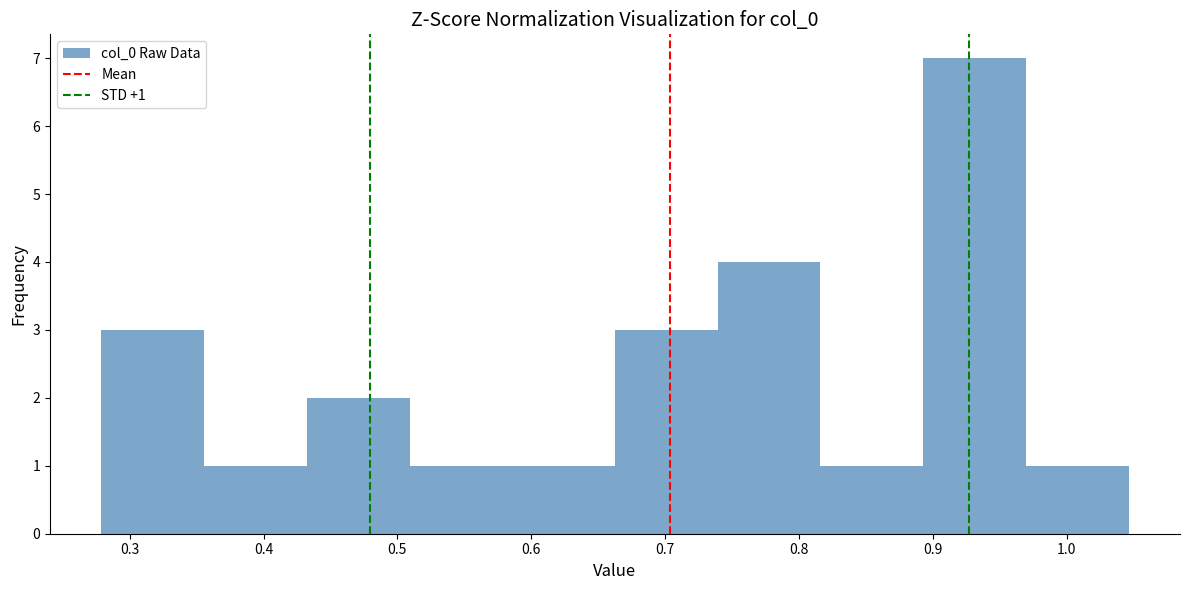

Over which range of the x-axis is the bar tallest?

0.89 to 0.97